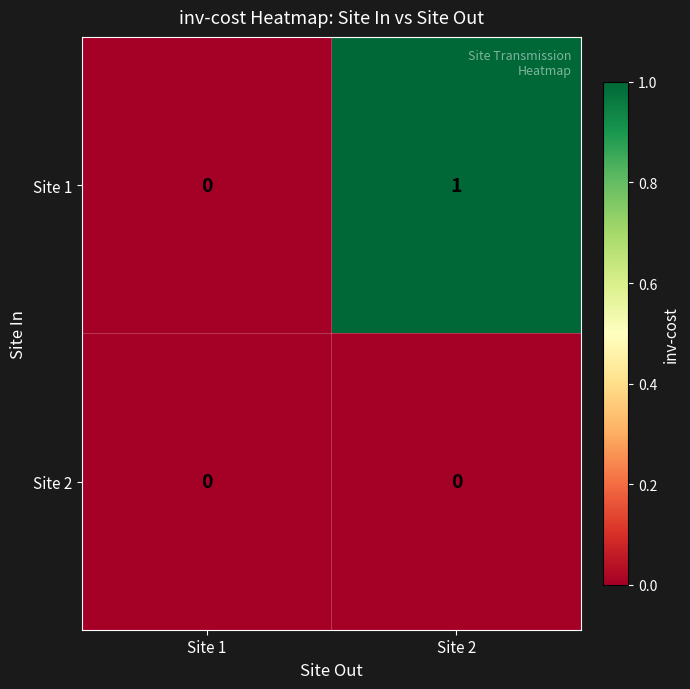

Which series changed the most between Site 1 and Site 2?

Site 1